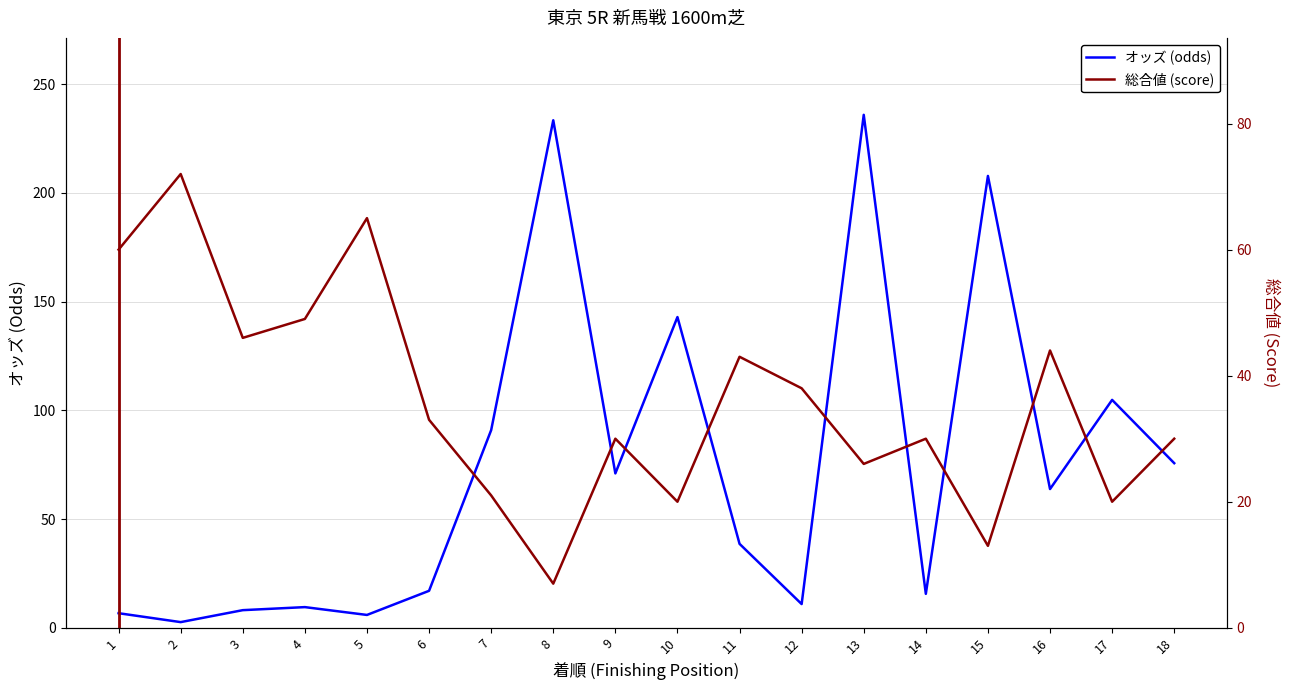

True or false: 総合値 (score) has more than 2 interior local peaks.

True